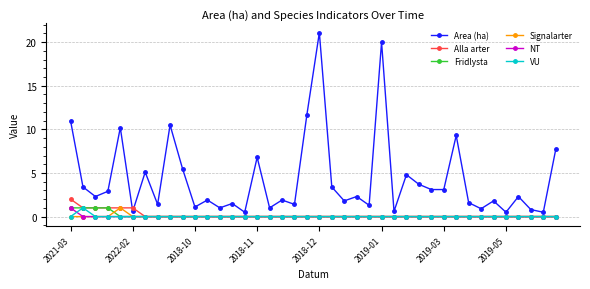

How many data points does each series have?

40